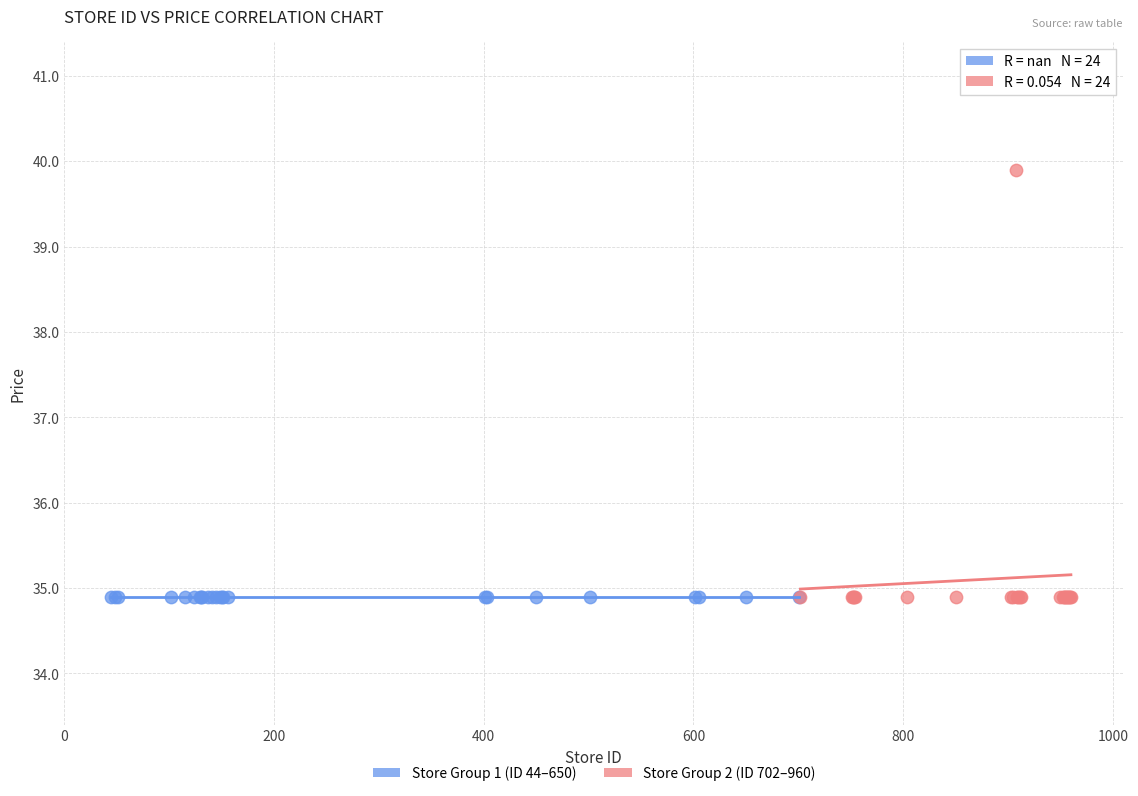

Which series reaches the maximum Y coordinate?

Store Group 2 (ID 702–960)